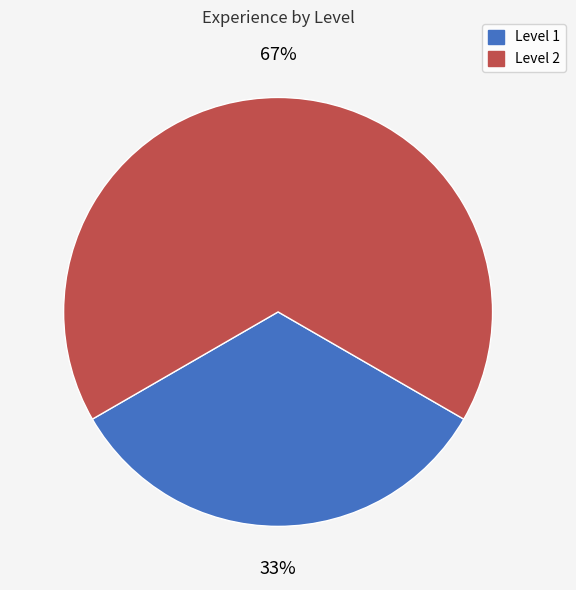

To the nearest percent, what is the average slice percentage?

50%